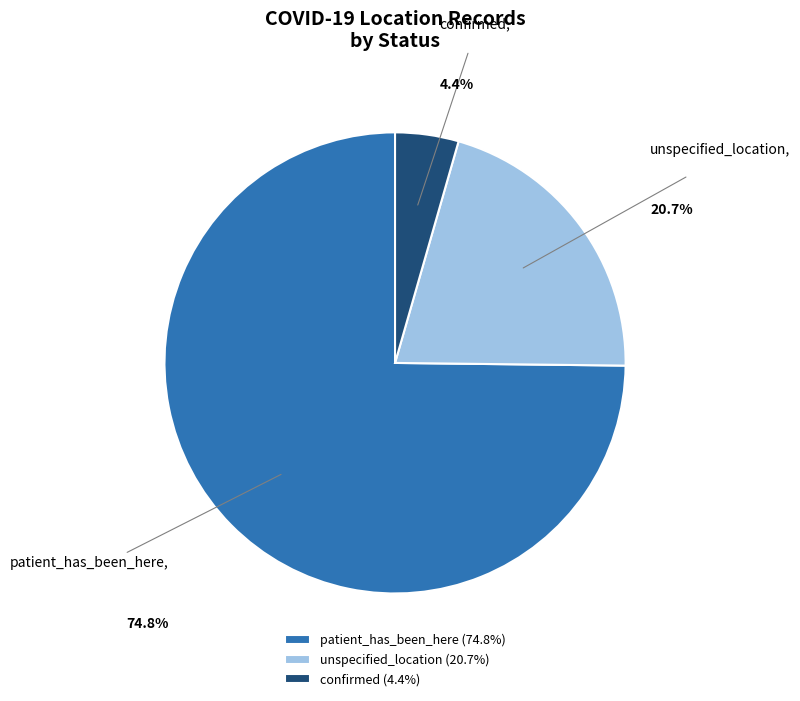

Approximately how many times larger is the value at patient_has_been_here compared to unspecified_location?

3.6